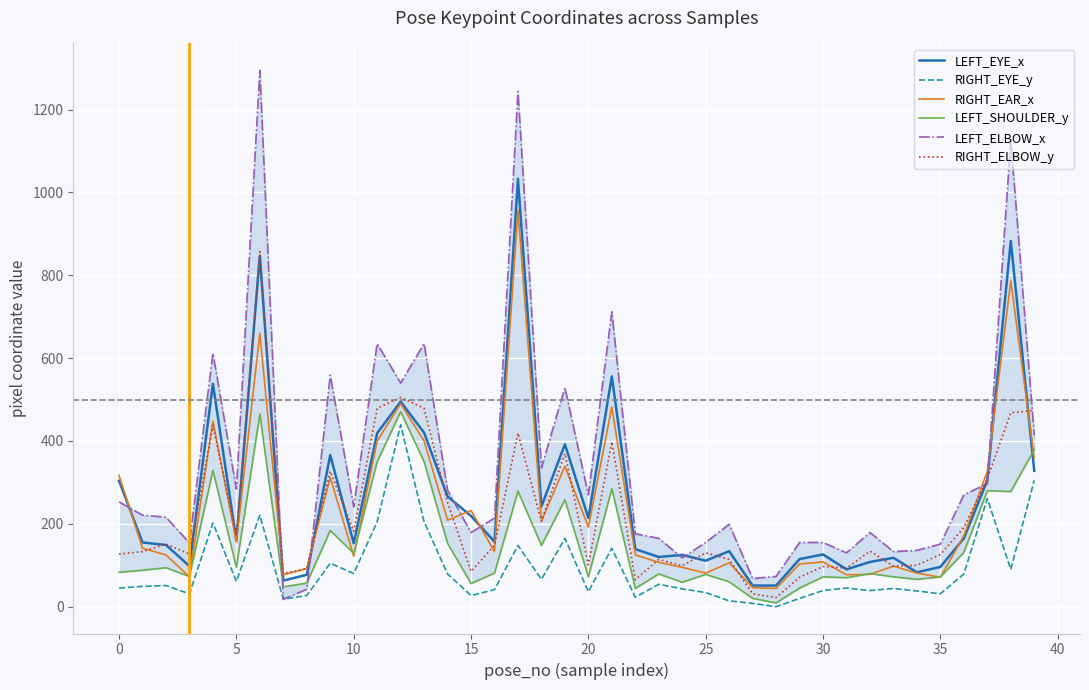

Which series has the widest spread of values?

LEFT_ELBOW_x